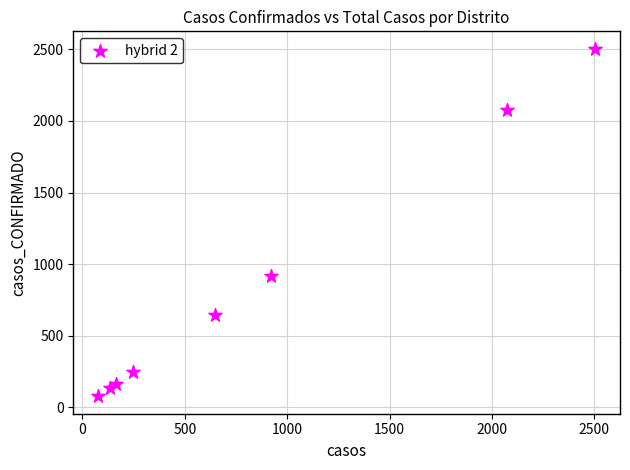

What Y value in the scatter plot is closest to 1290?

919